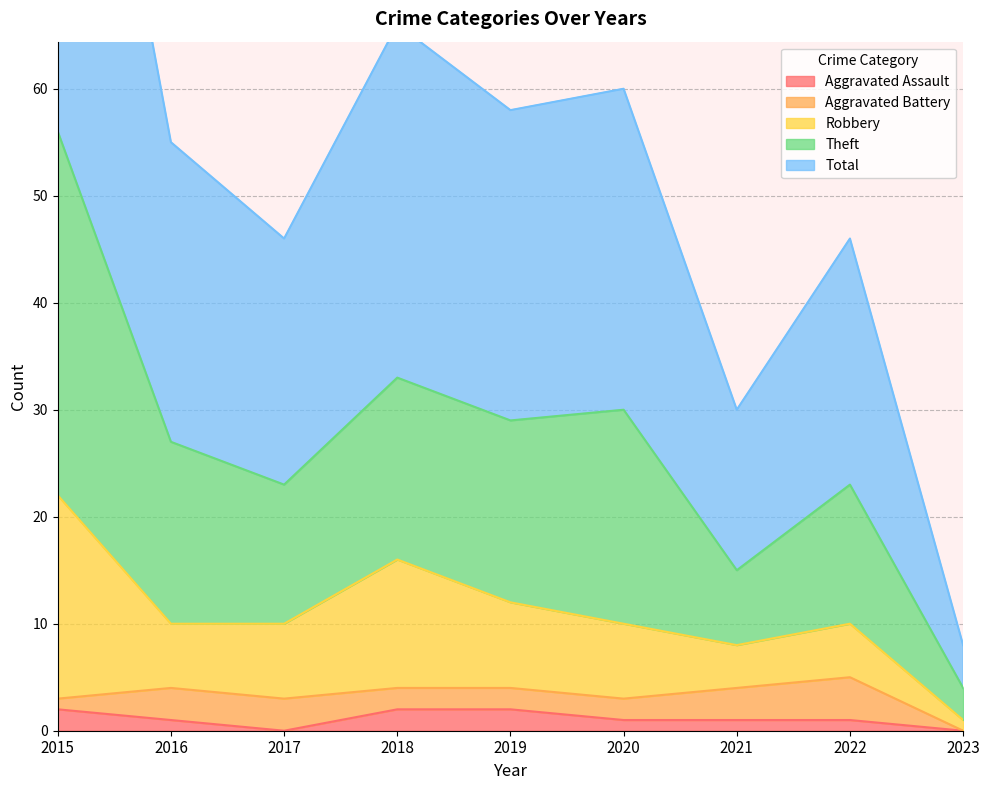

Between 2016 and 2022, which is larger?

2016